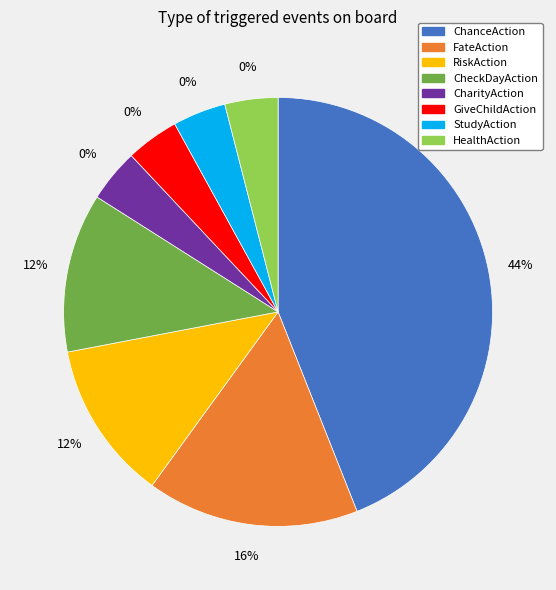

What is the largest slice in the pie chart?

ChanceAction